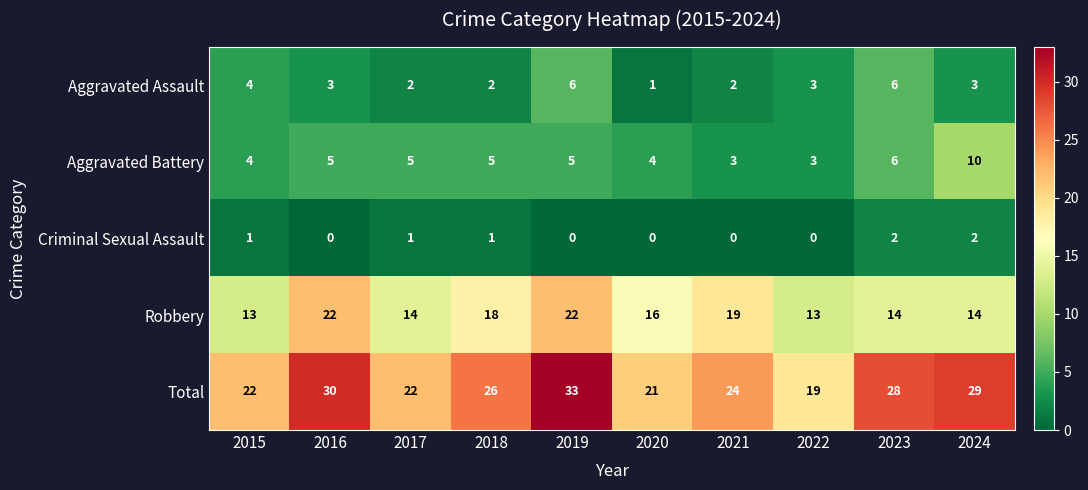

What is the maximum value shown in the chart?

33